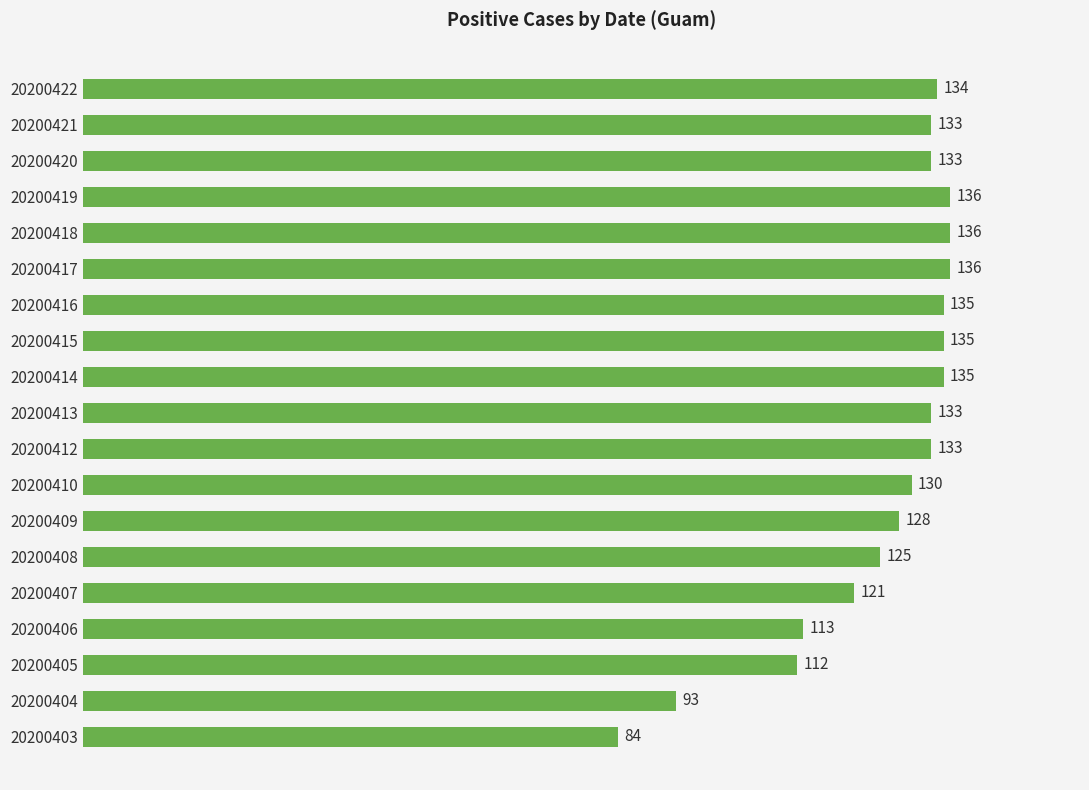

What is the difference between the second highest and second lowest values?

43